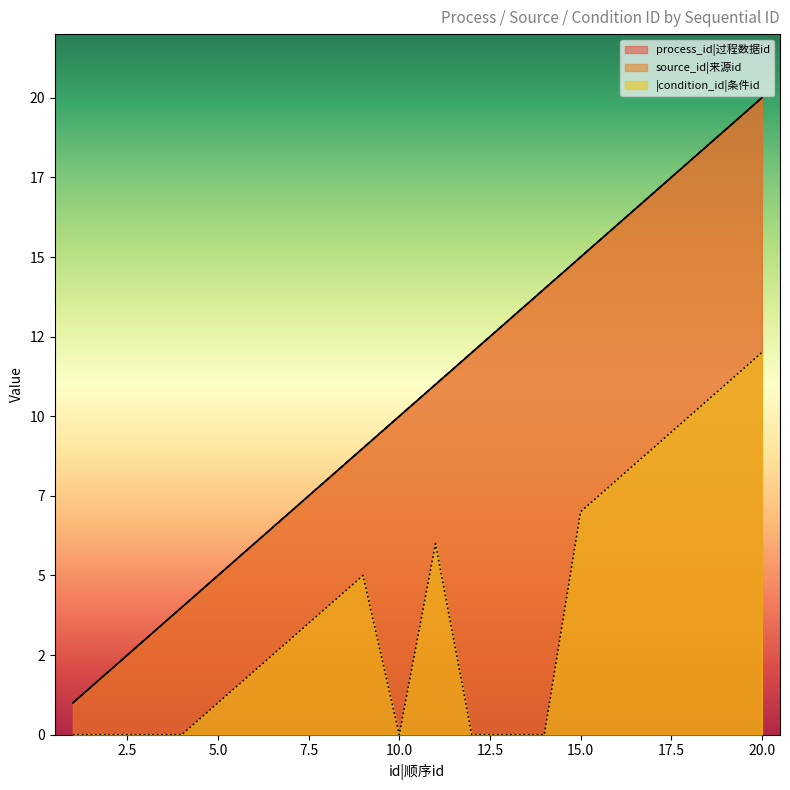

What is the greatest value displayed?

20